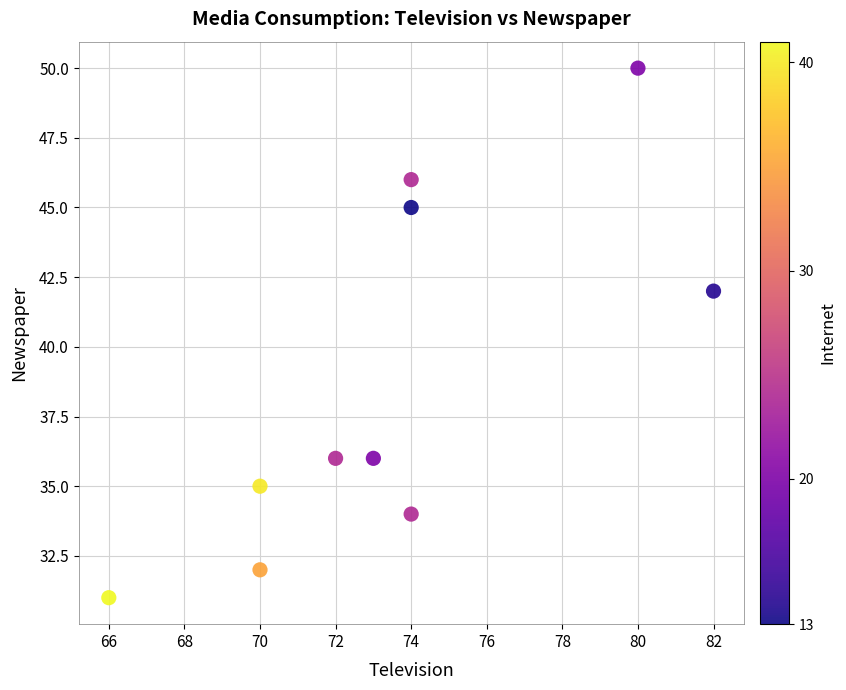

What is the average Y value?

39